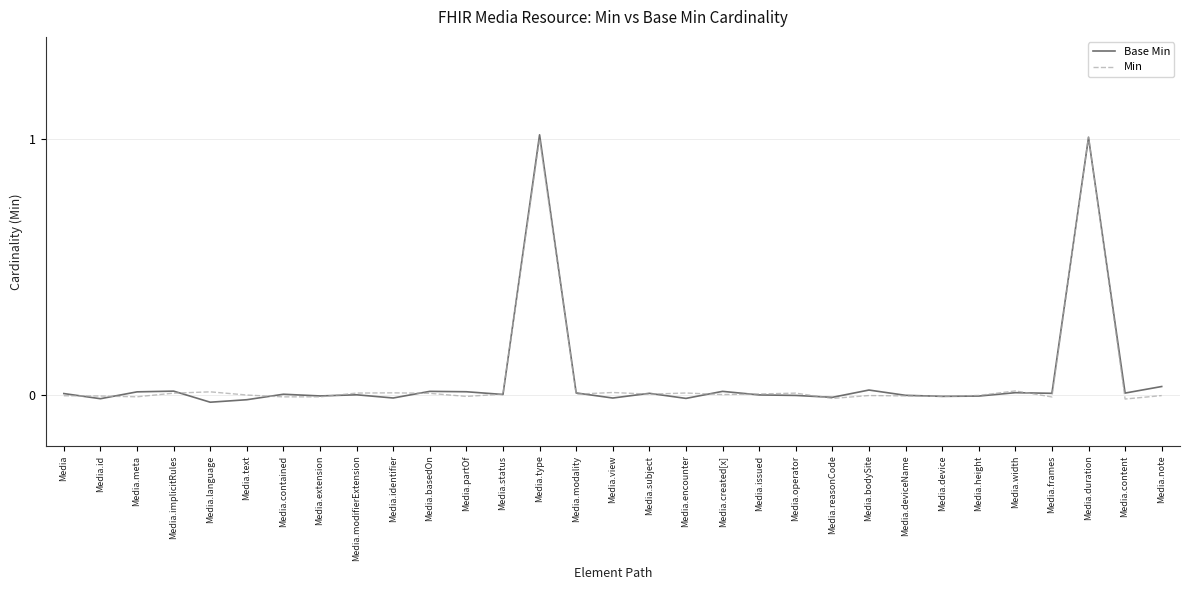

Is it true that Min equals 1.0 at Media.type?

True